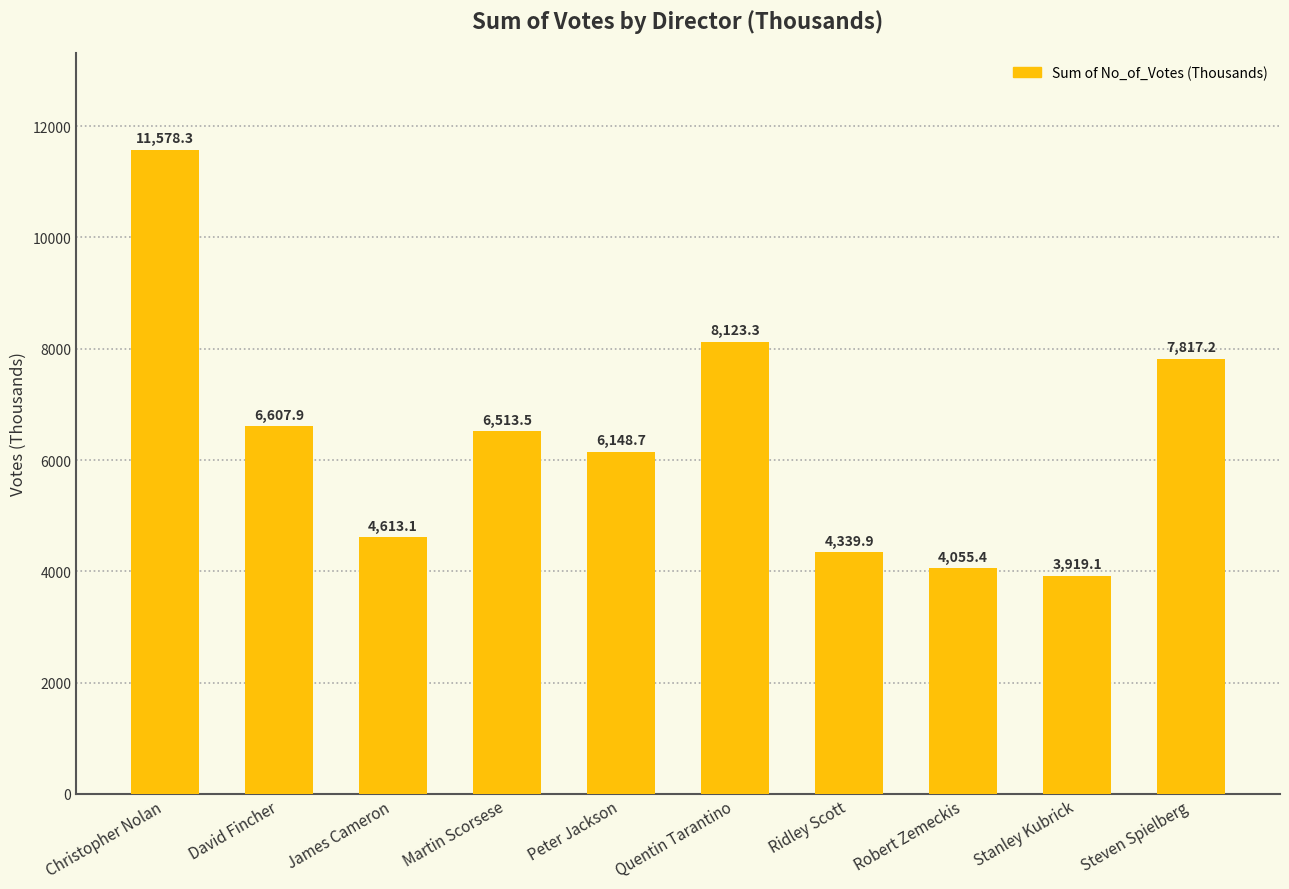

Reading right to left, list all the values displayed in this chart.

7817.2	3919.1	4055.4	4339.9	8123.3	6148.7	6513.5	4613.1	6607.9	11578.3